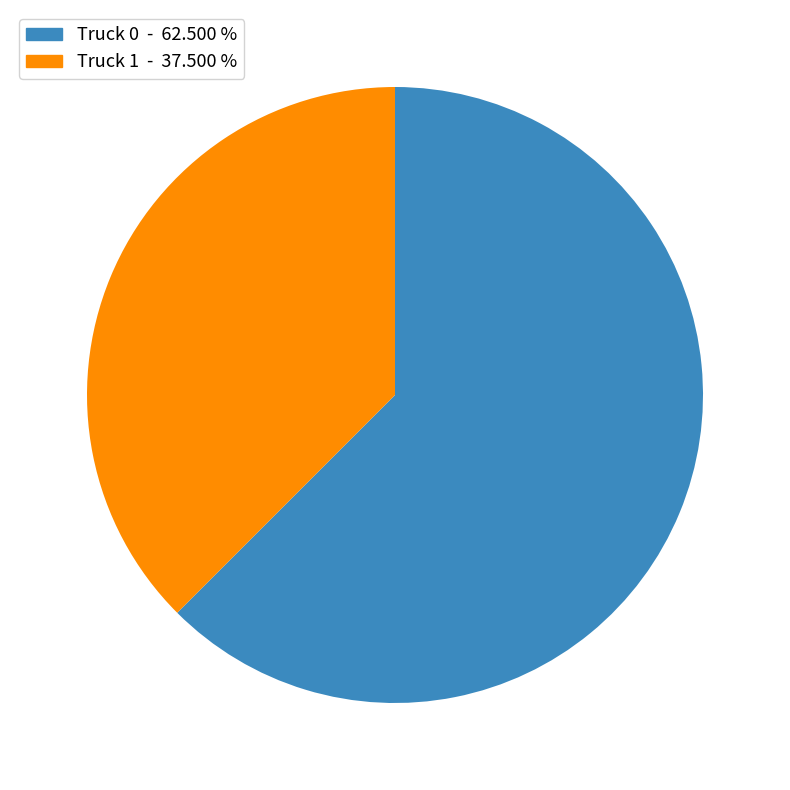

Approximately how many times larger is the value at Truck 0 compared to Truck 1?

1.7